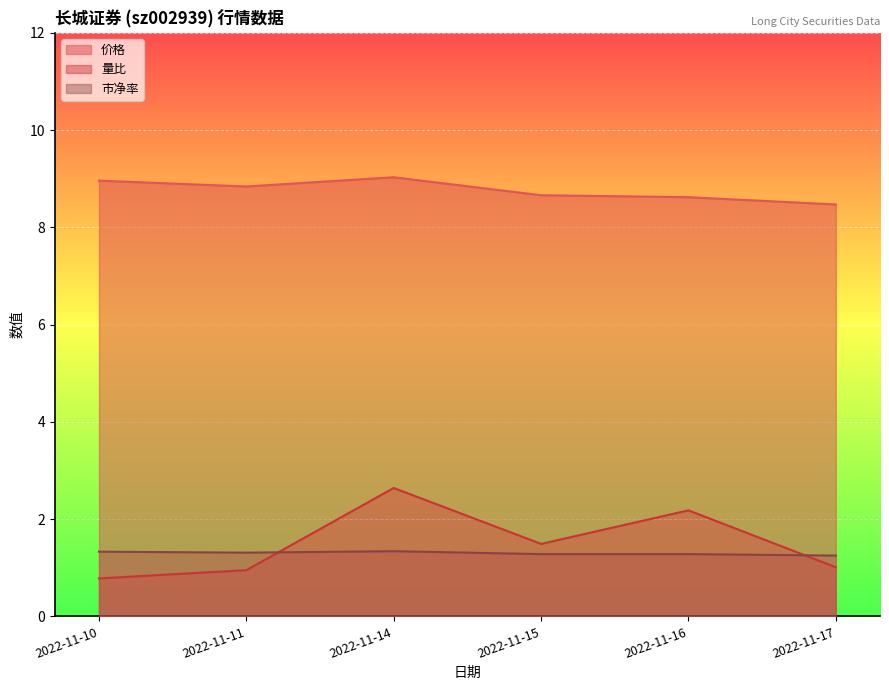

At which category does 市净率 reach its first local valley?

2022-11-11